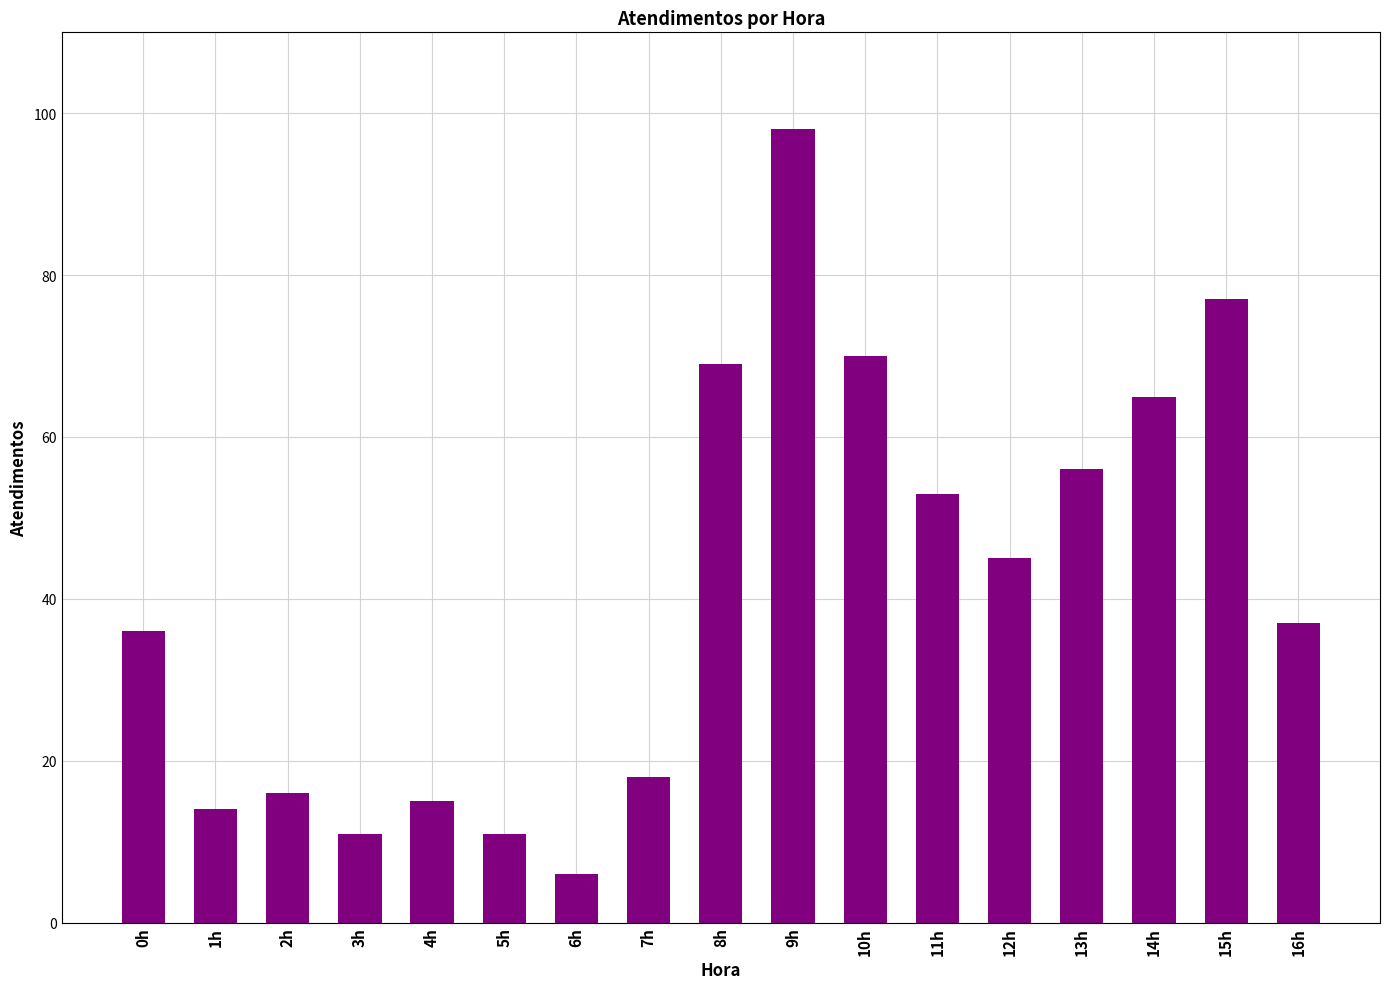

What is the average value?

41